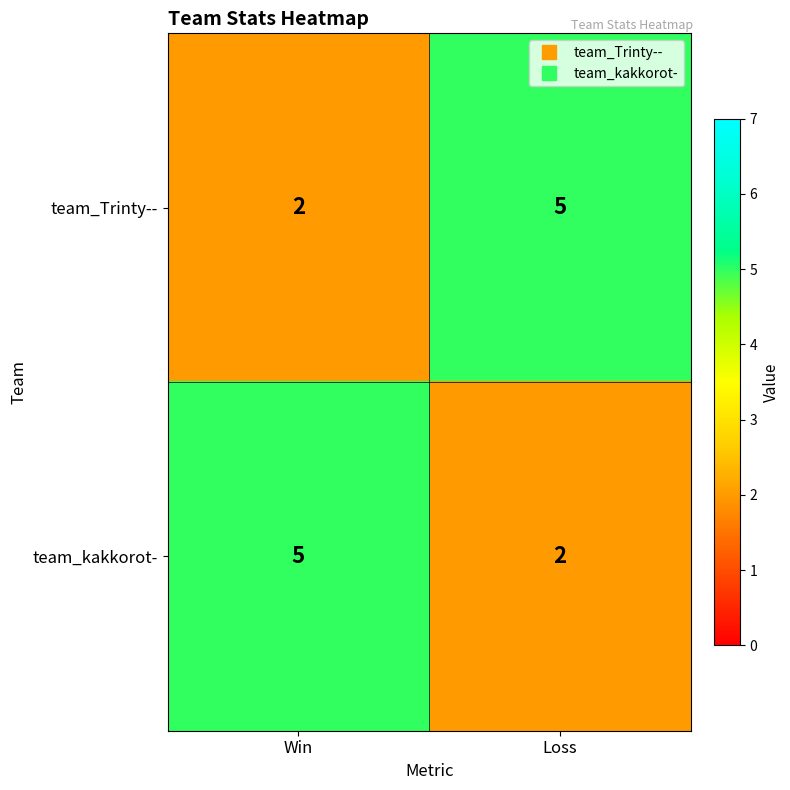

What is the sum of the team_kakkorot- values at Win and Loss?

7